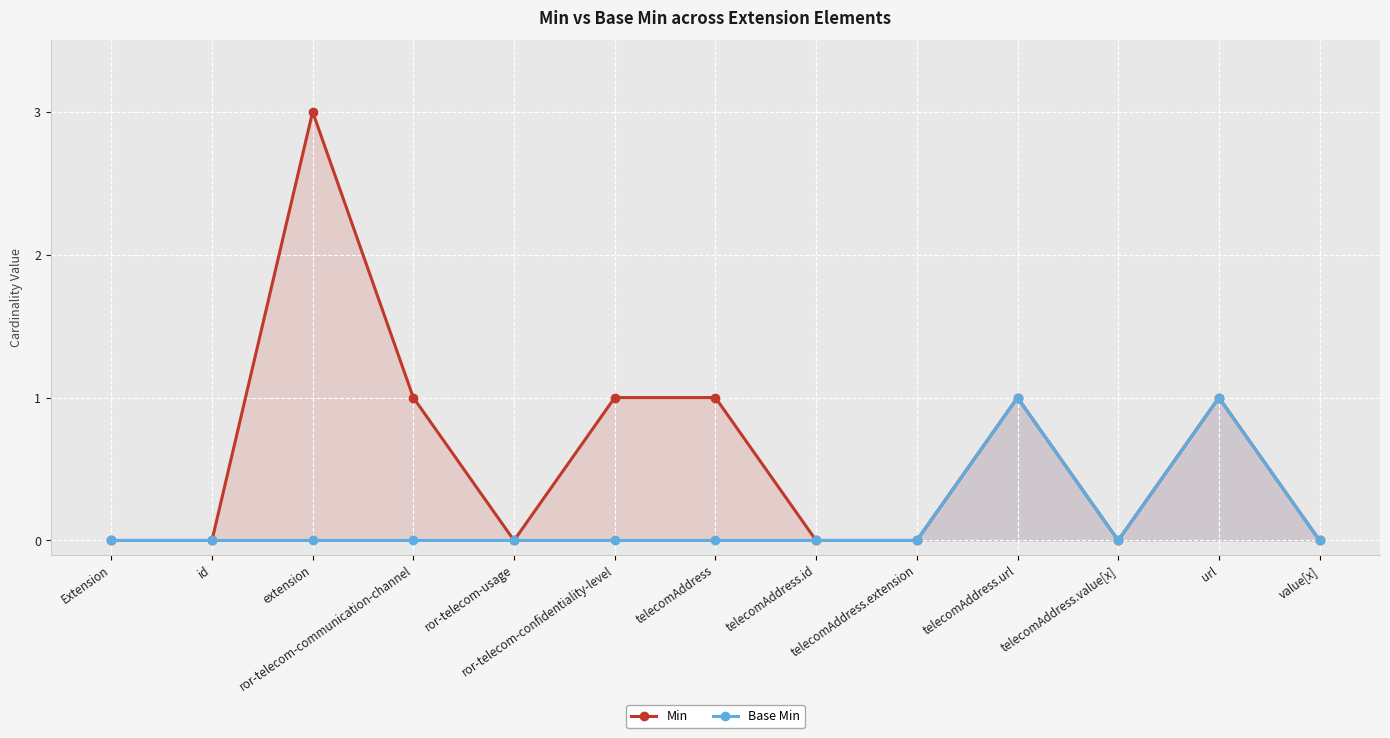

What position from the left is id?

2